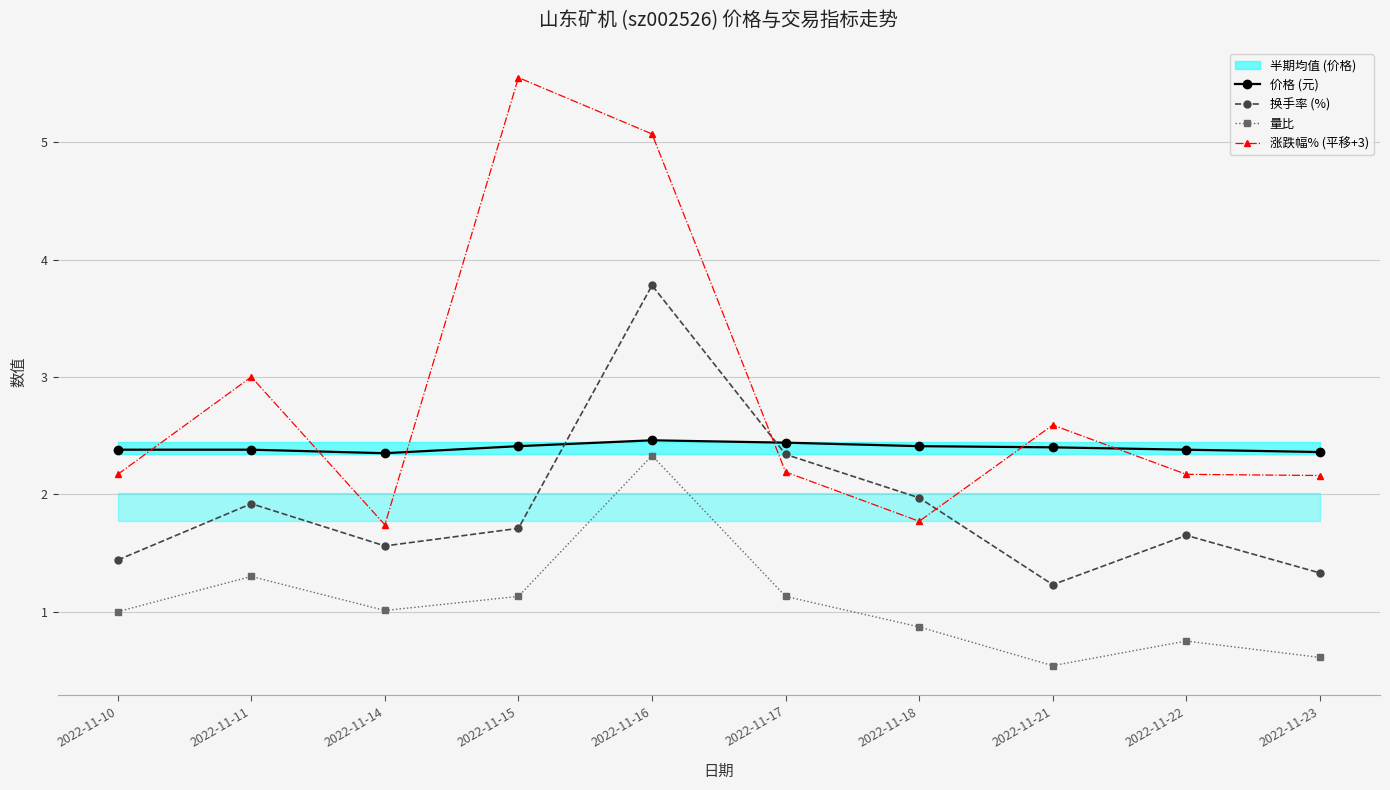

What is the difference between the maximum and minimum values in the 换手率 (%) series?

2.5